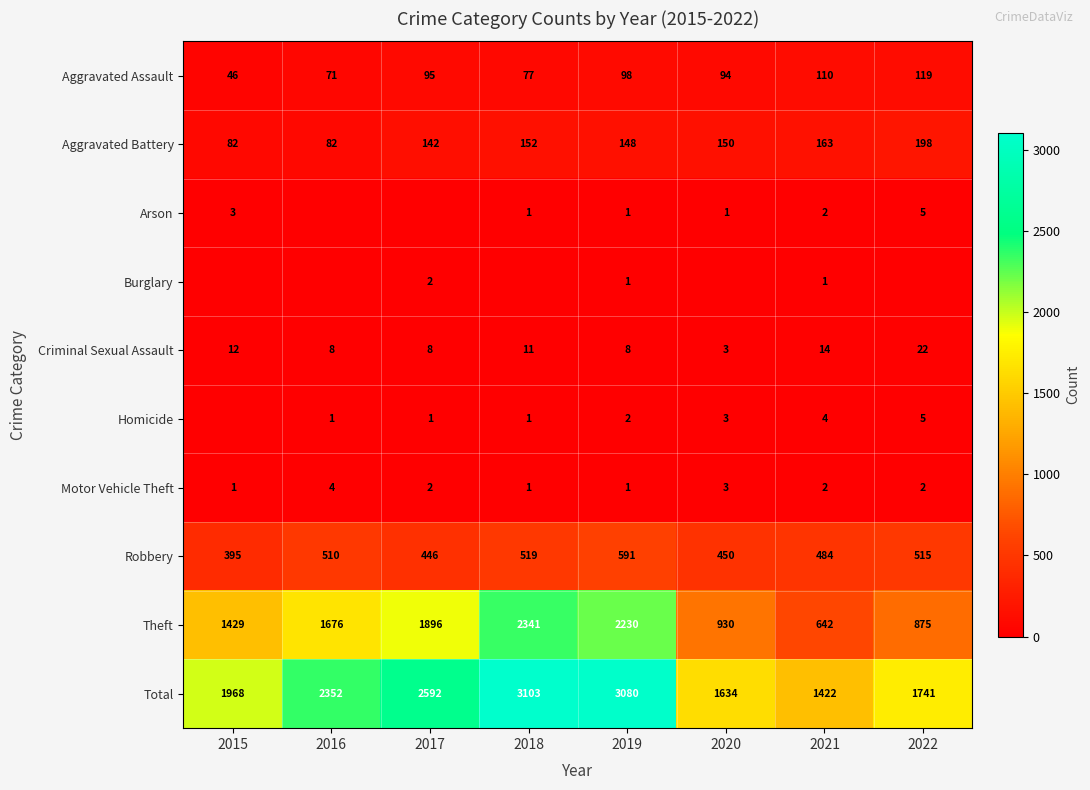

What is the maximum value for Aggravated Battery?

198